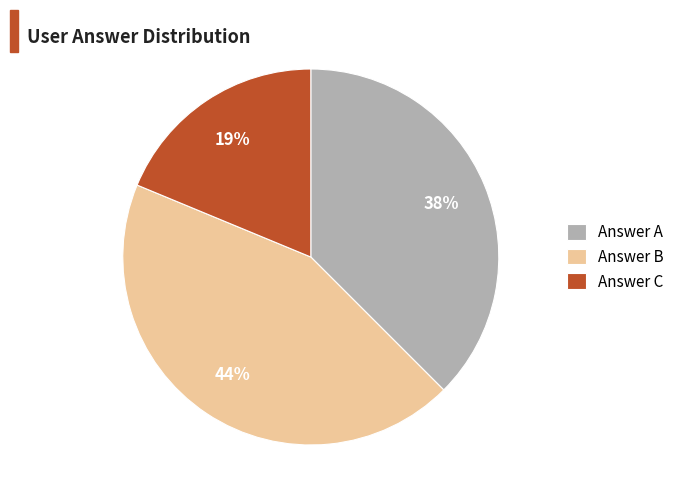

Does Answer A represent more than half of the total?

No